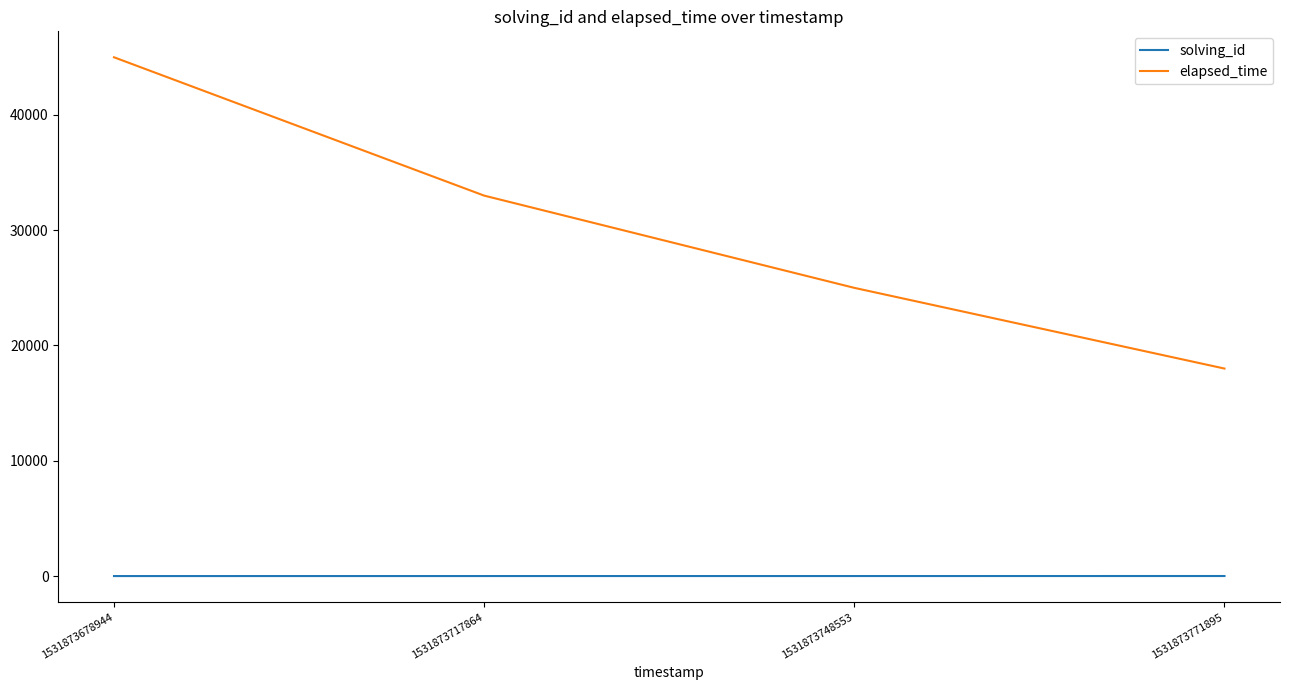

What is the difference between the solving_id values at 1531873748553 and 1531873717864?

1